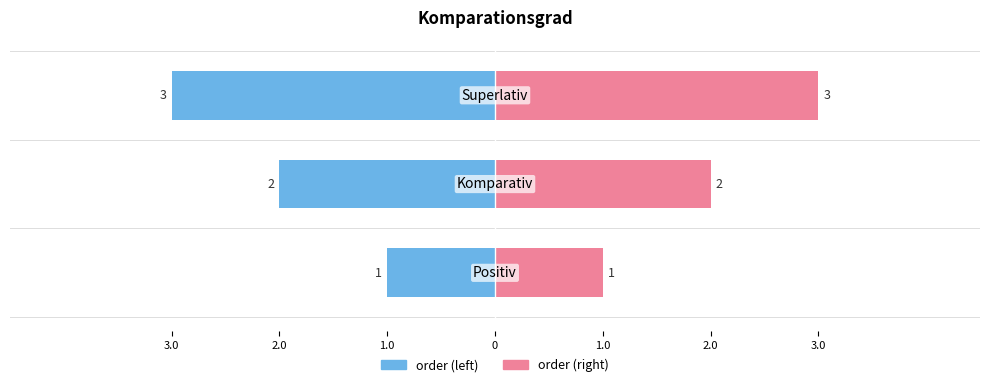

What are all the series names shown in the legend?

order (left), order (right)